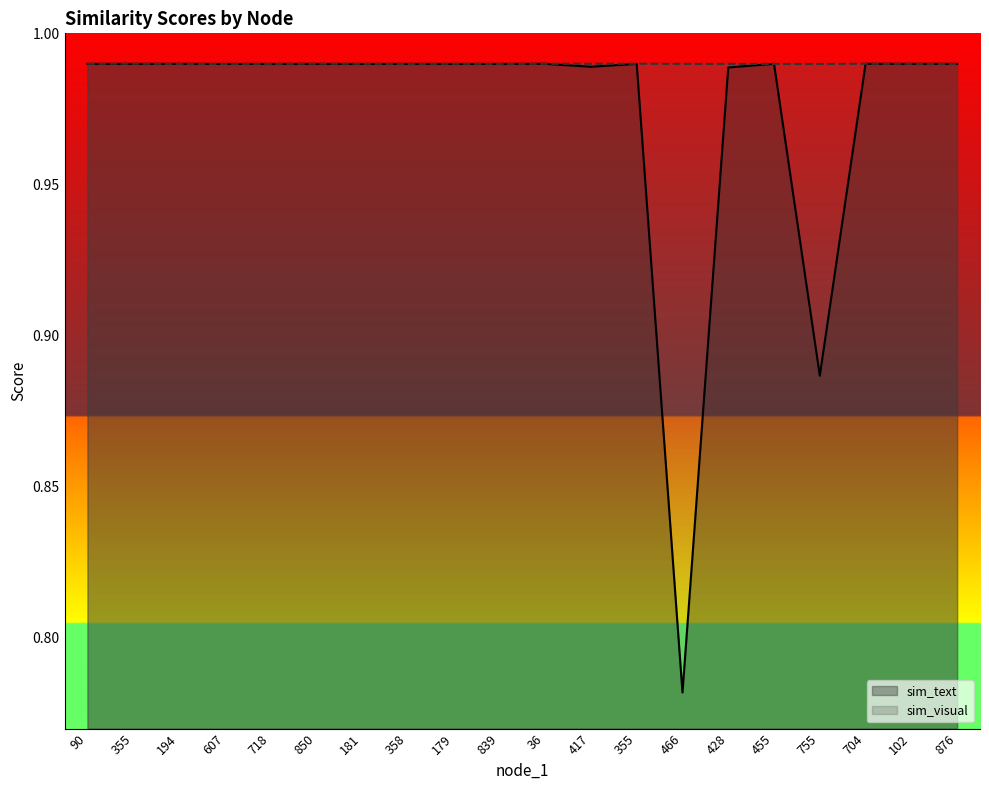

What is the approximate value of sim_text at 417?

1.0